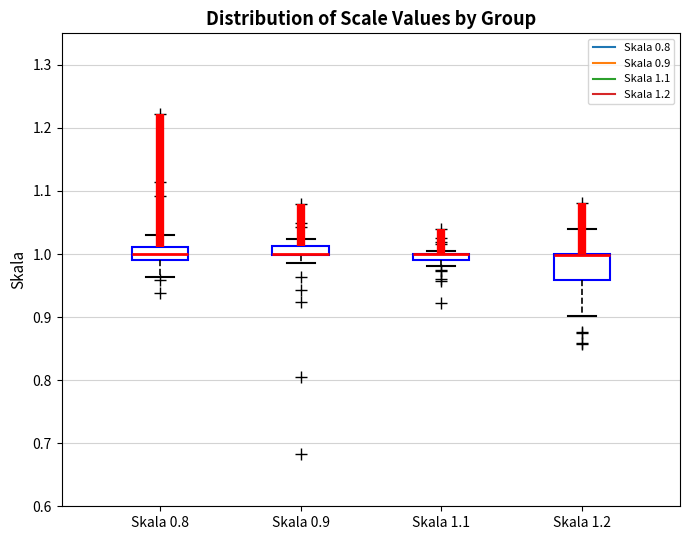

Which box is the tallest, from its lower edge to its upper edge?

Skala 1.2